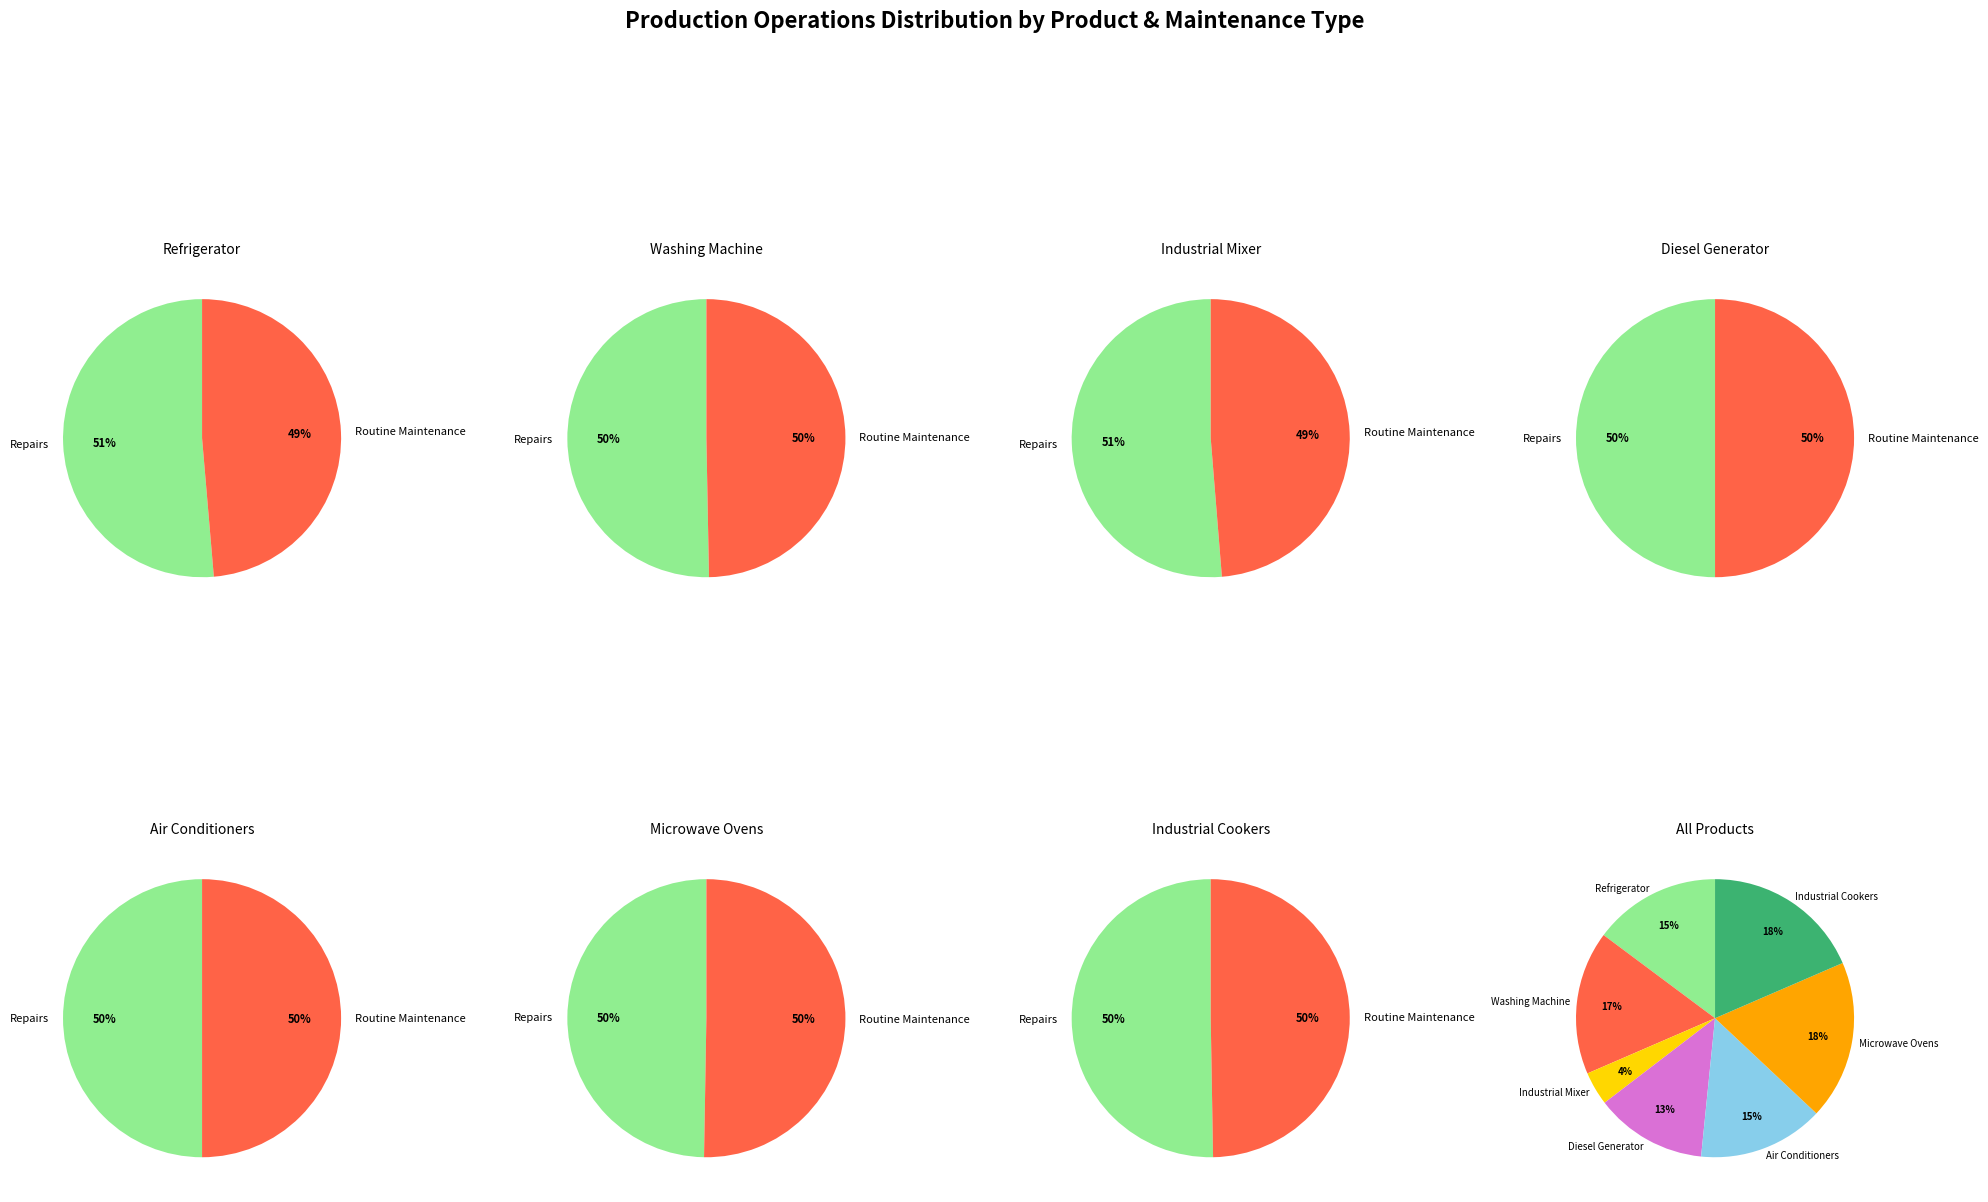

True or false: Microwave Ovens accounts for 7% of the total.

False